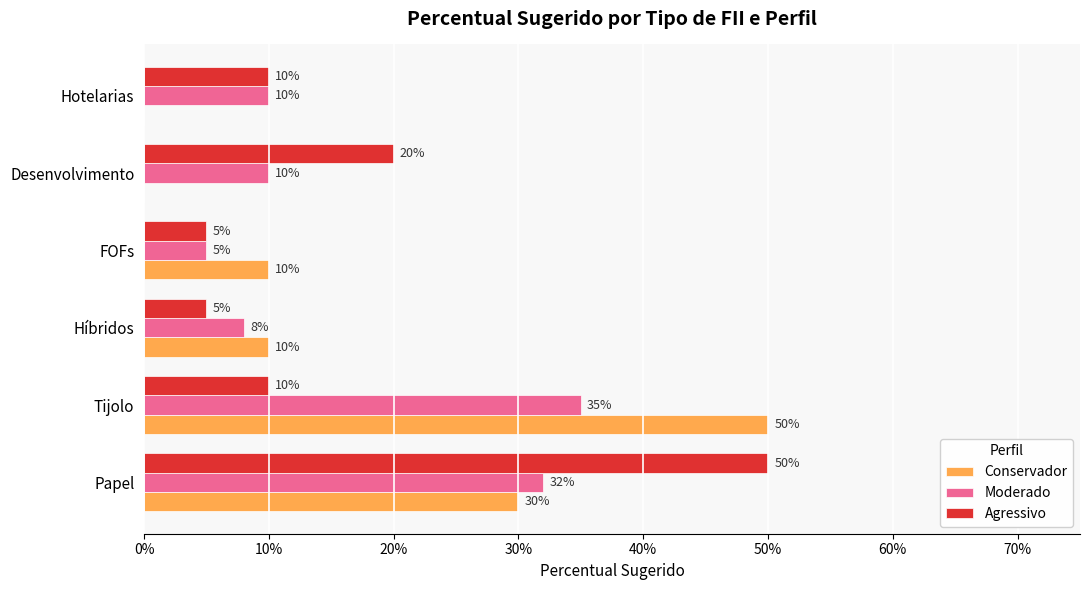

Rank the series by their maximum value, from lowest to highest.

Moderado, Conservador, Agressivo